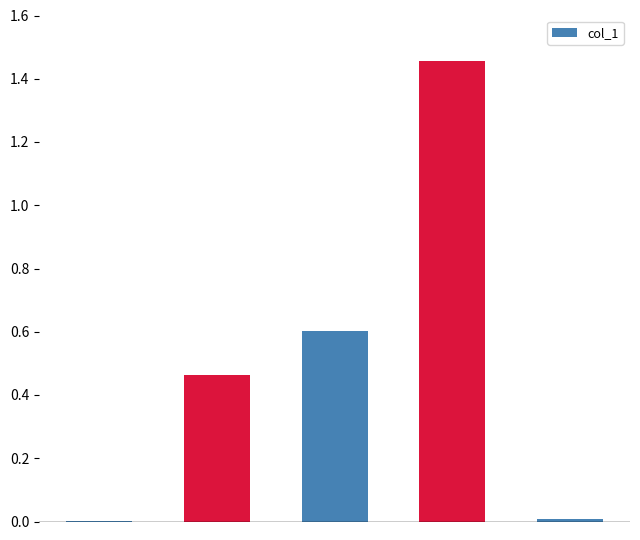

What is the sum of all values?

2.5